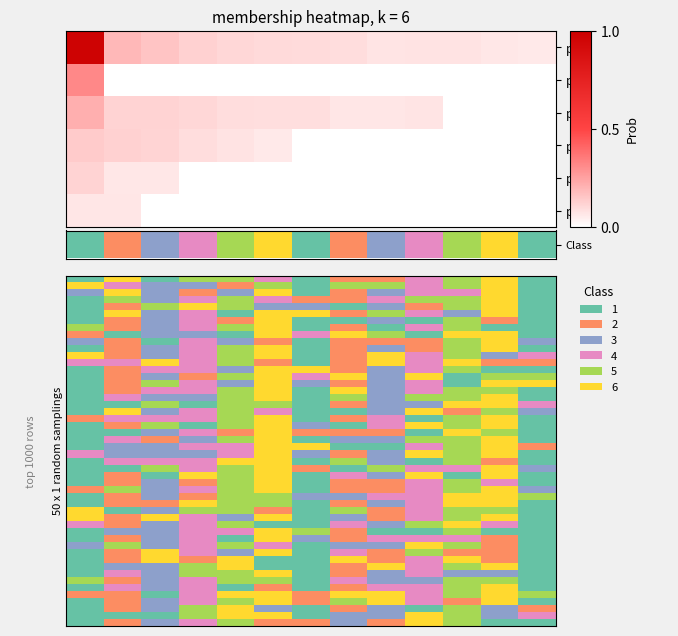

Rank the categories by HPE value from highest to lowest.

0, 1, 2, 3, 4, 5, 6, 9, 7, 8, 10, 11, 12